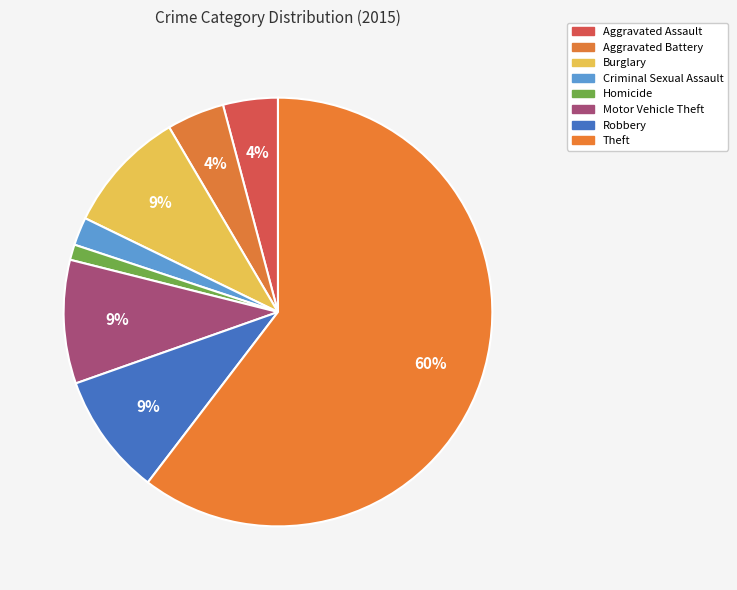

What percentage is NOT represented by Criminal Sexual Assault?

97.9%